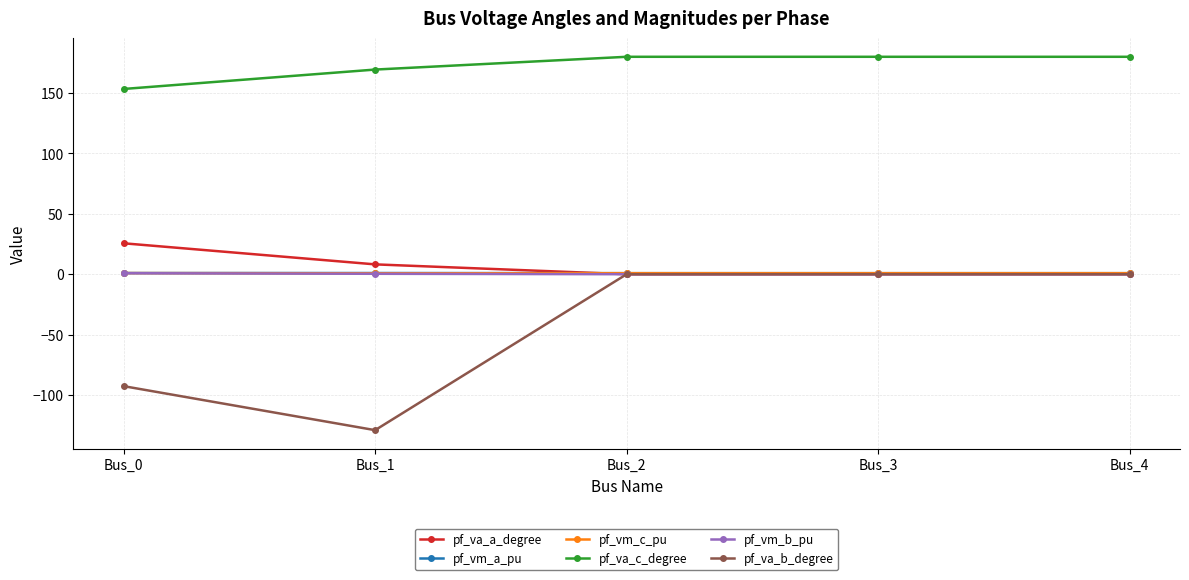

Which series has the largest total across all categories?

pf_va_c_degree